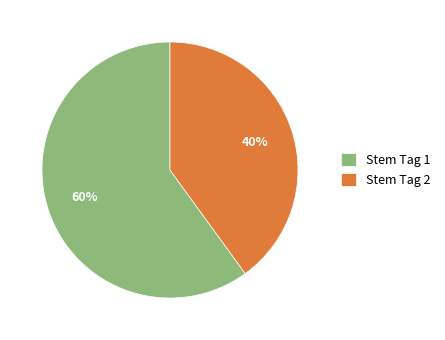

Which category has the biggest portion of the pie?

Stem Tag 1